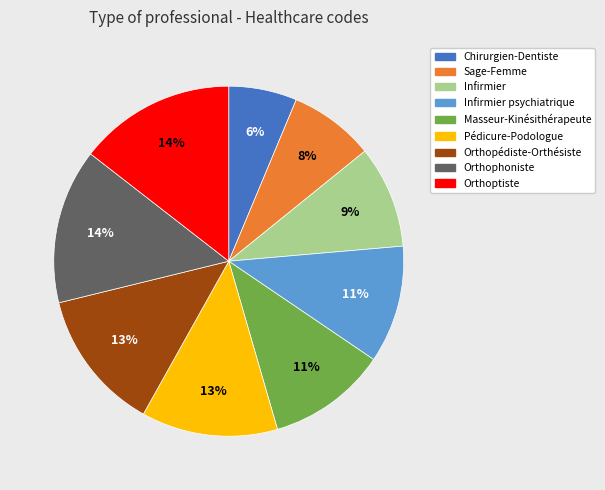

To the nearest percent, what is the average slice percentage?

11%